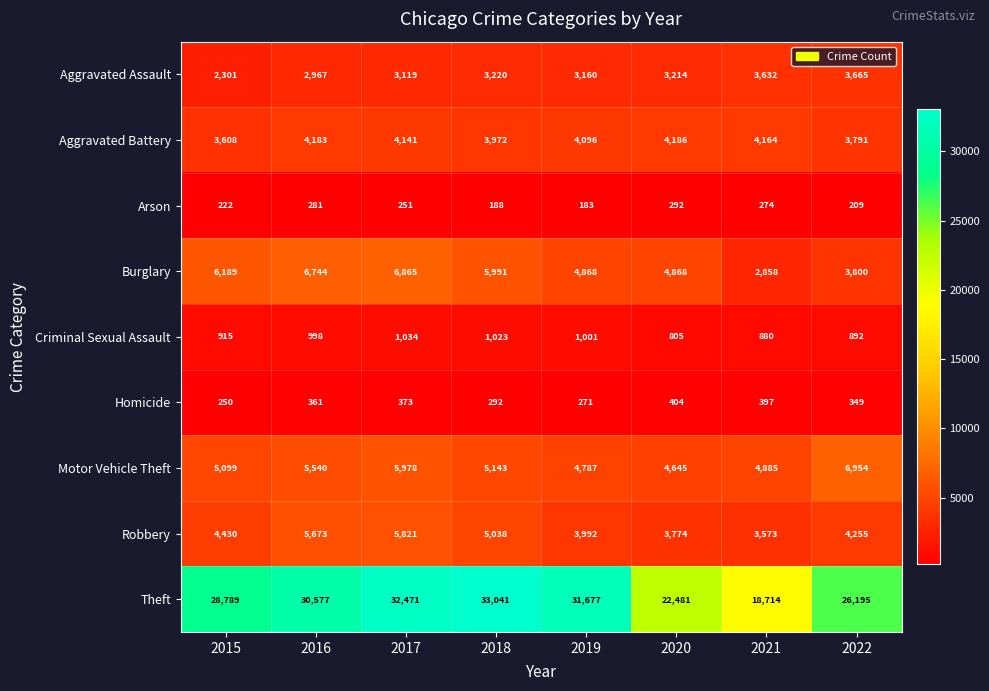

Which category has the highest value across all series?

2018